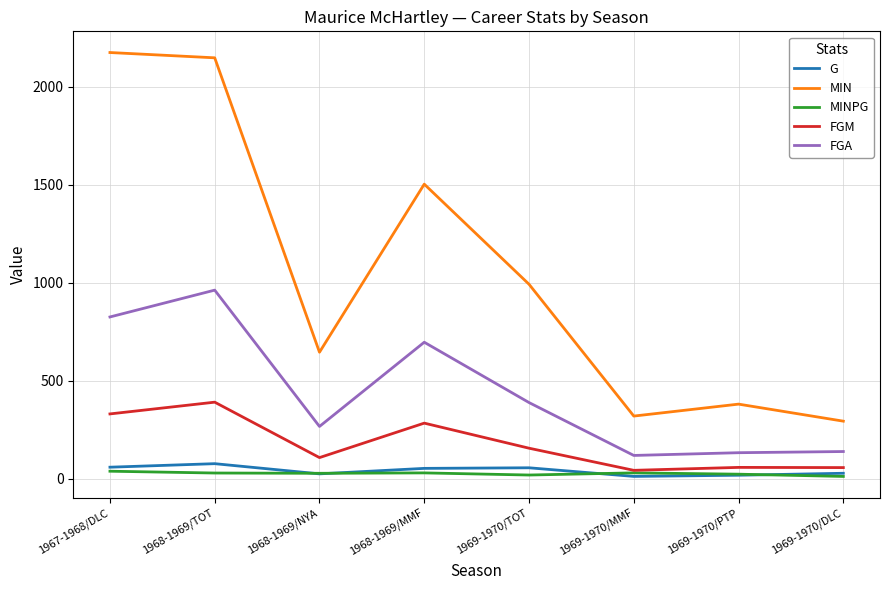

What is the maximum value shown in the chart?

2175.0